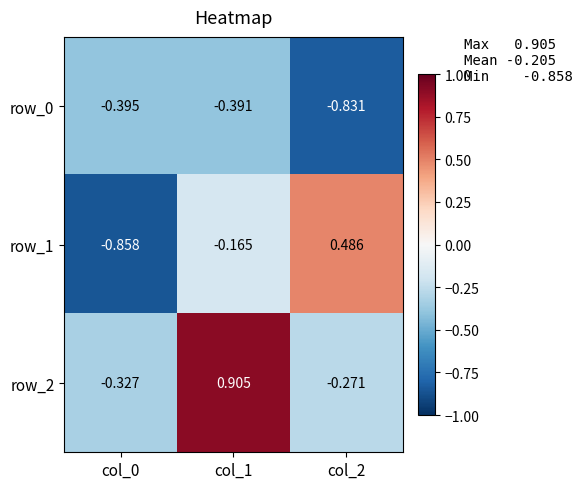

Count the number of categories in the chart.

3